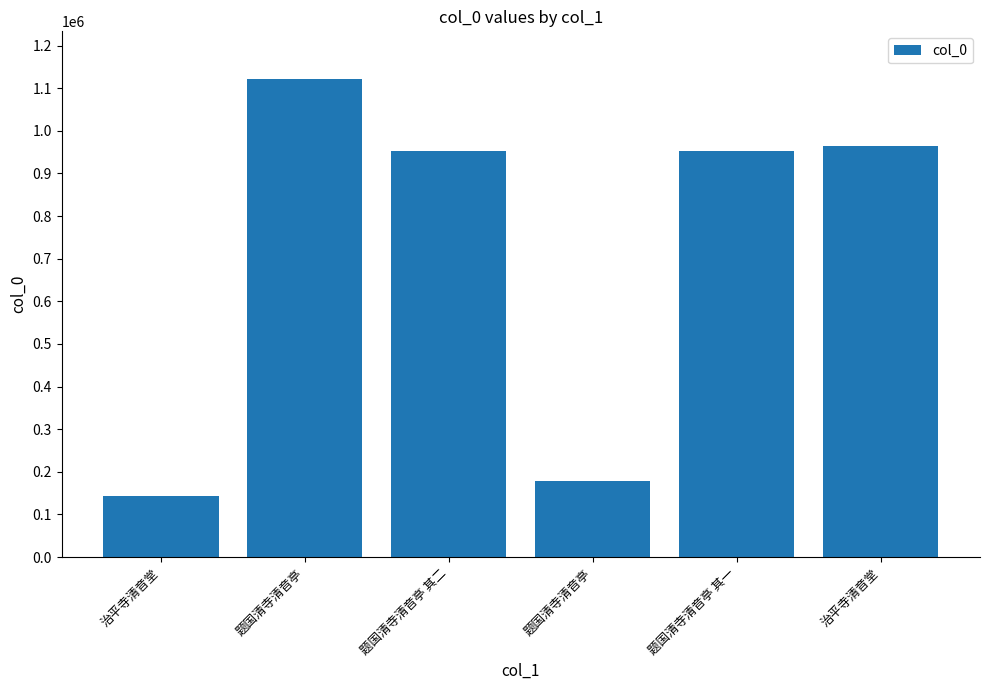

Count the number of data series in this chart.

1